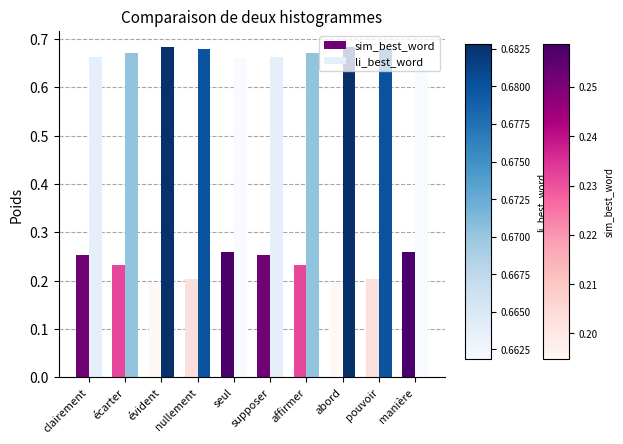

Is the value of li_best_word at écarter greater than the value of sim_best_word at écarter?

Yes